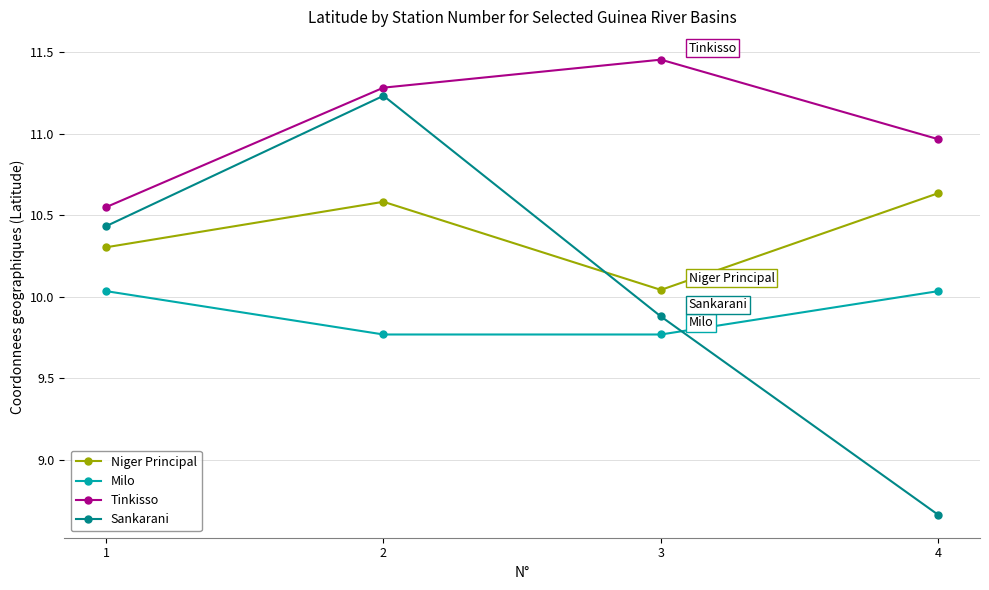

Where is Tinkisso nearest to the value 11?

4